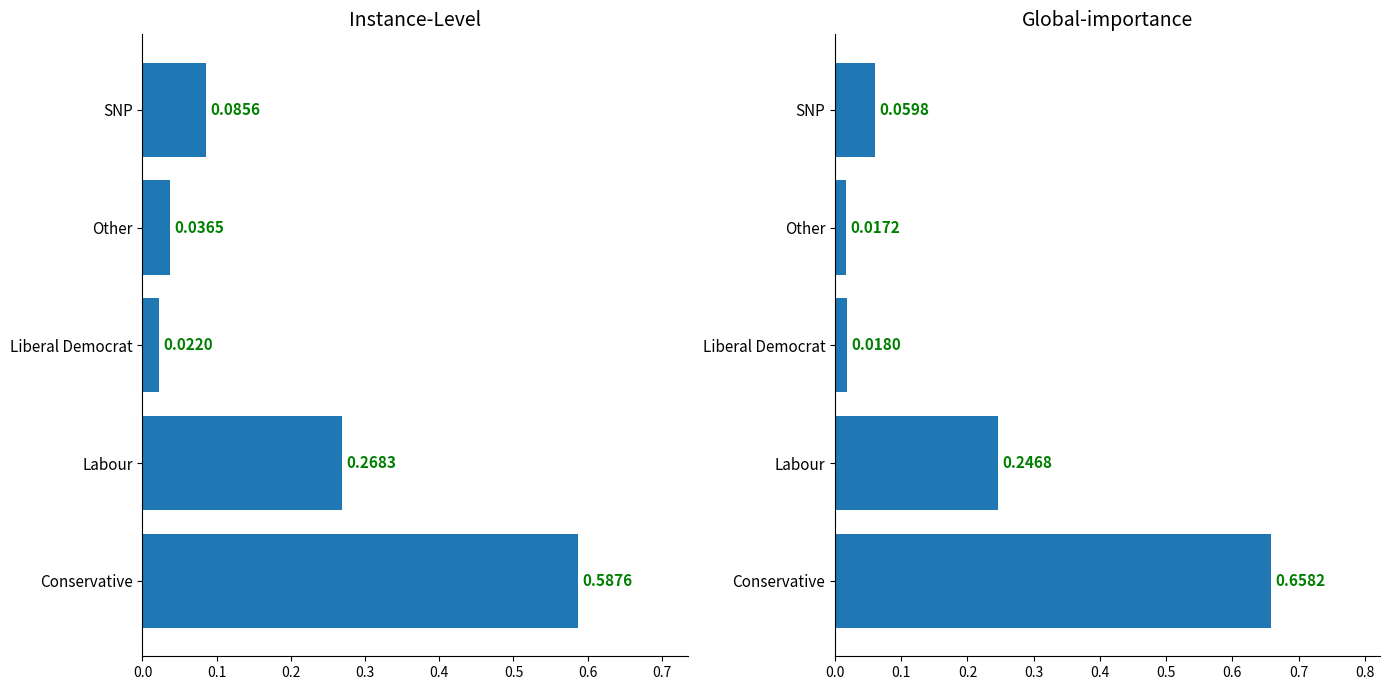

What is the average value of the Global-importance series?

0.2